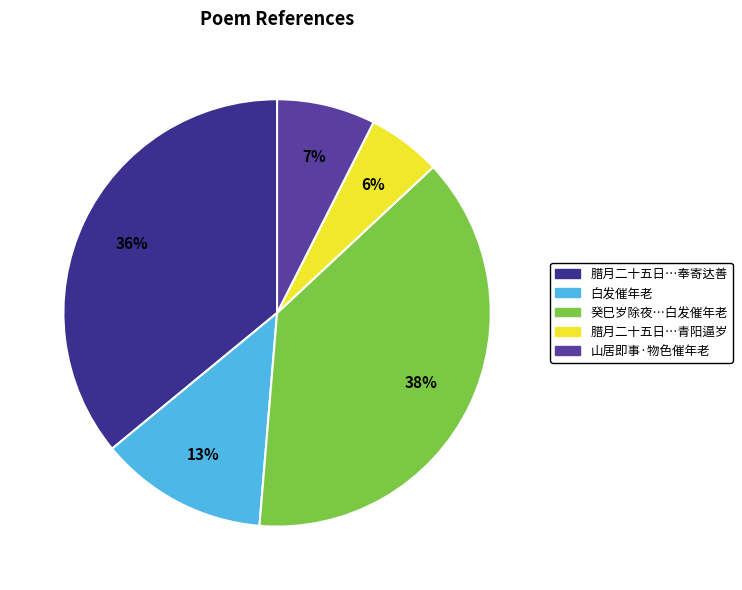

Is there any slice that represents more than half of the pie?

No